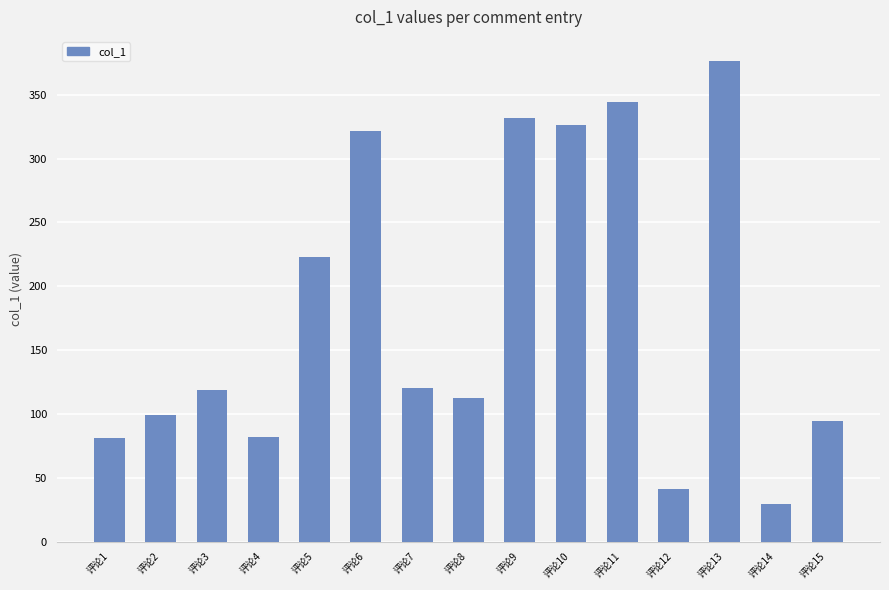

Is it true that the value at 评论15 is 94.3?

True